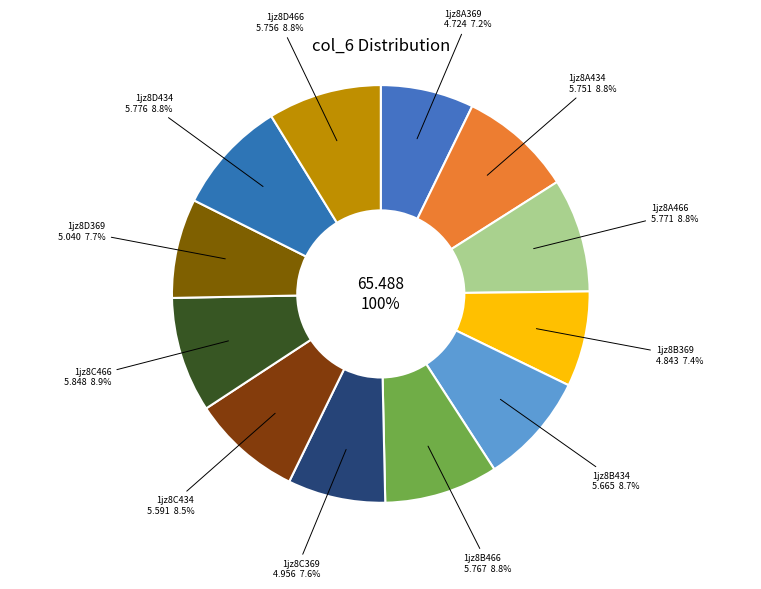

The 1jz8A466 slice represents 9% of the pie. True or false?

True